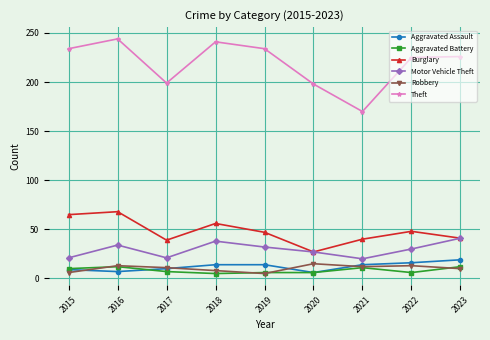

Where is the first local minimum for Motor Vehicle Theft?

2017